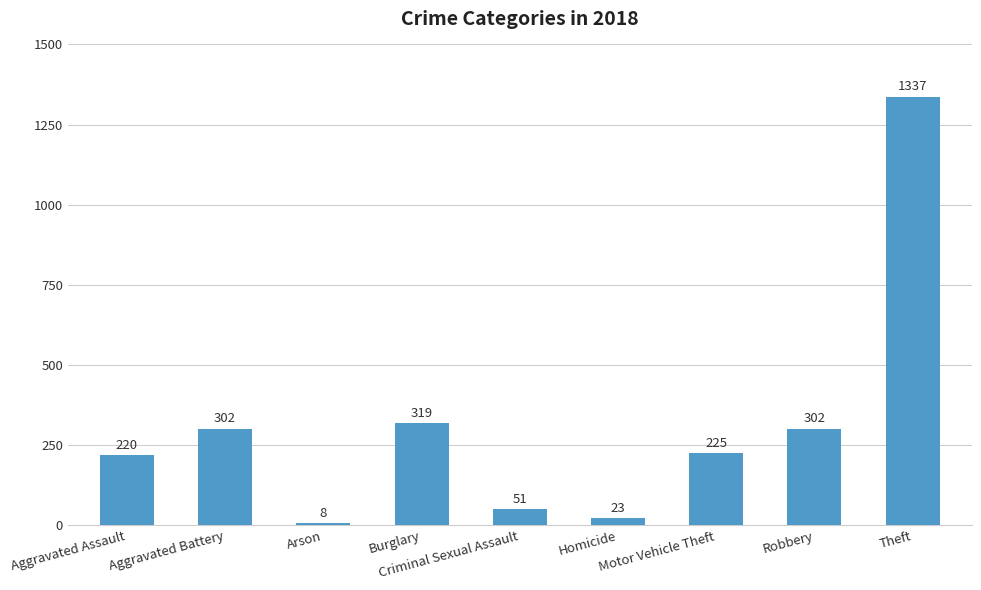

What is the average value?

310